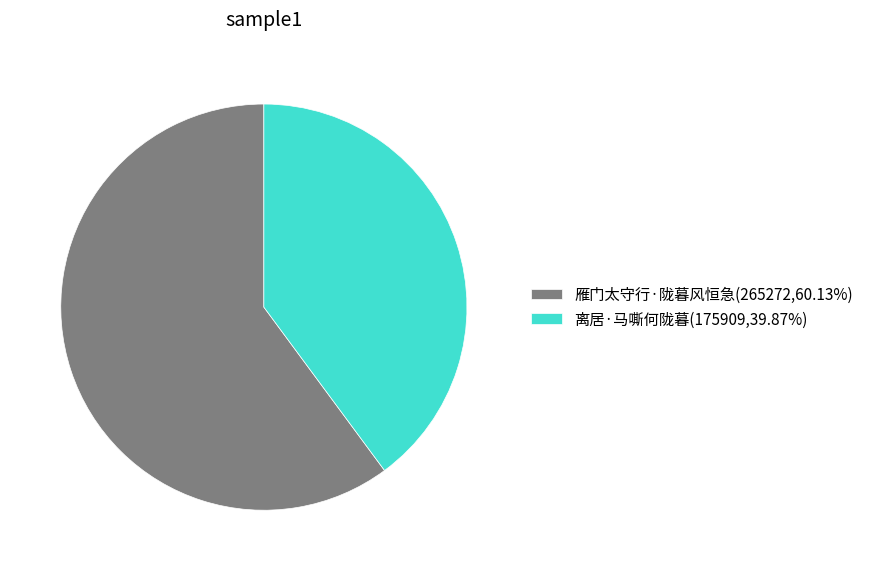

Does any single category account for the majority?

Yes